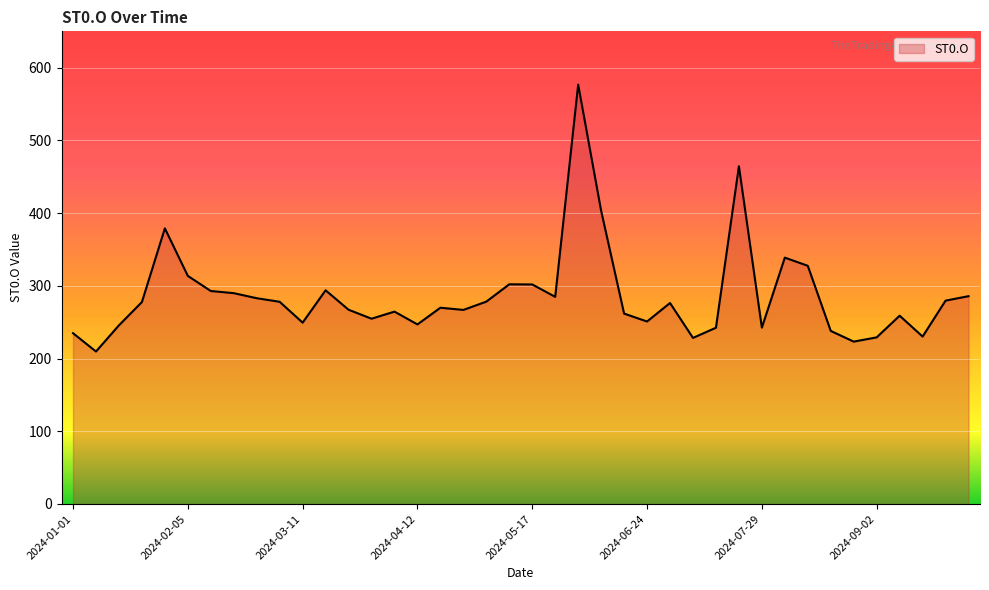

What is the maximum value shown in the chart?

576.8